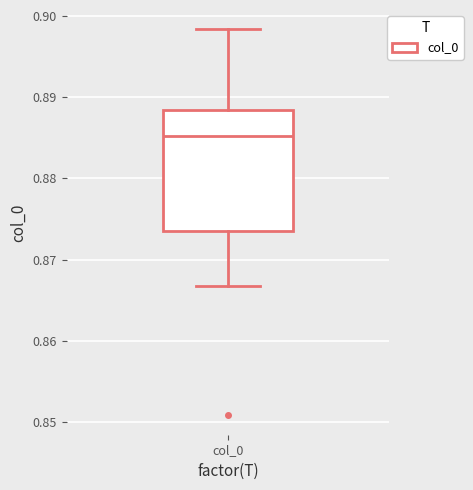

Transcribe this box plot: give where the median line is, the range the box spans, and where the two whiskers end, as read against the y-axis. The values are not printed on the chart, so give them approximately, as read against the axis.

median 0.885, box 0.873 to 0.888, whiskers 0.867 to 0.898